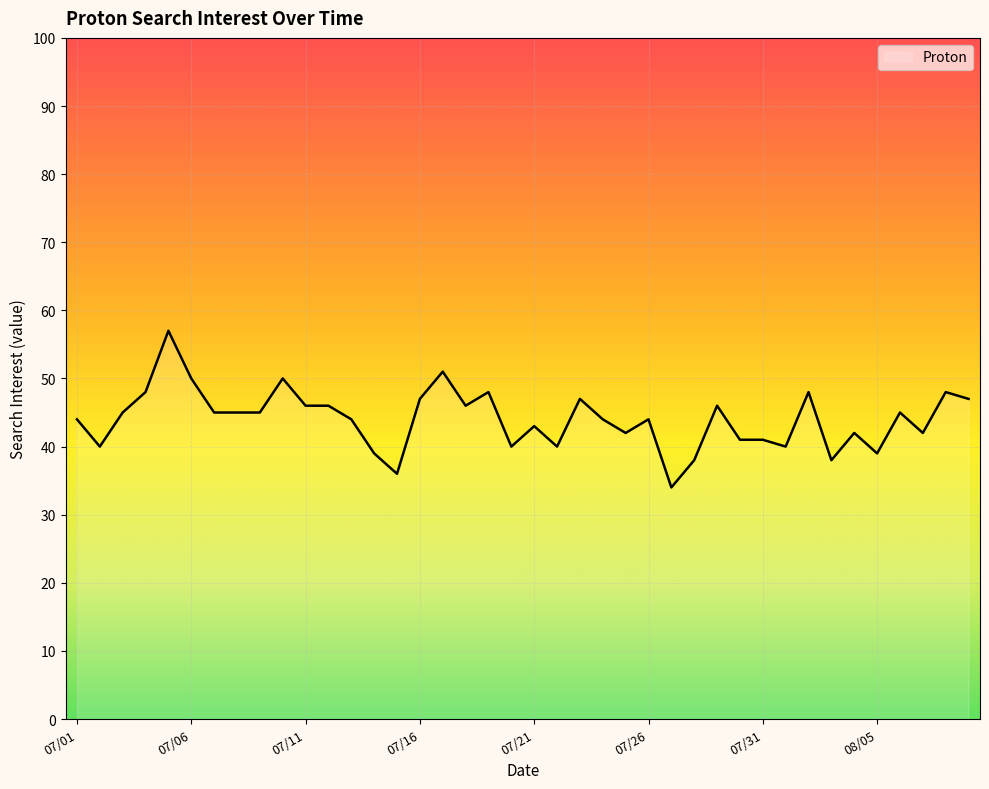

What is the greatest value displayed?

57